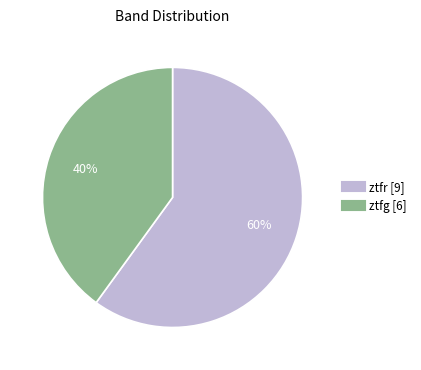

Which slice represents more than half of the pie?

ztfr